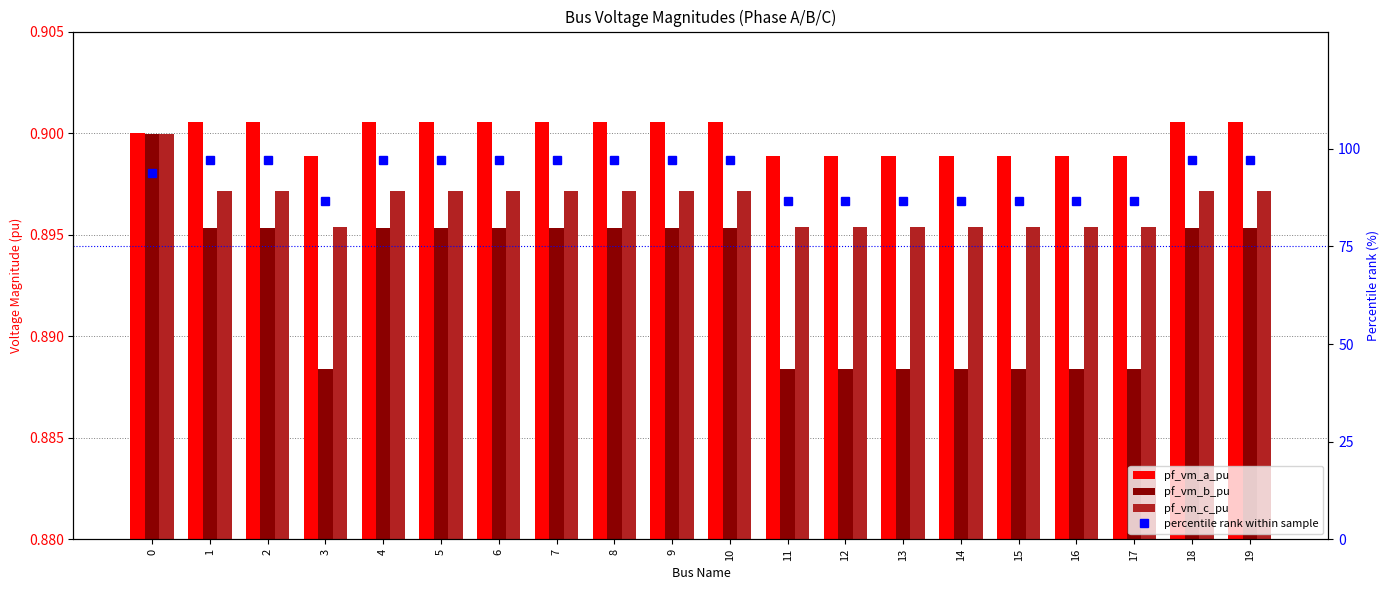

The value of percentile rank within sample at 6 is 97.1. True or false?

True